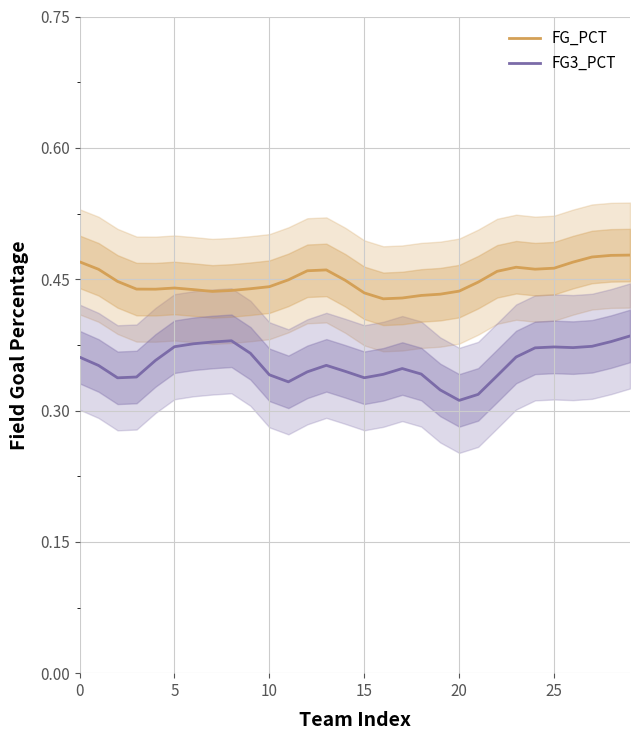

Which series has the widest spread of values?

FG3_PCT